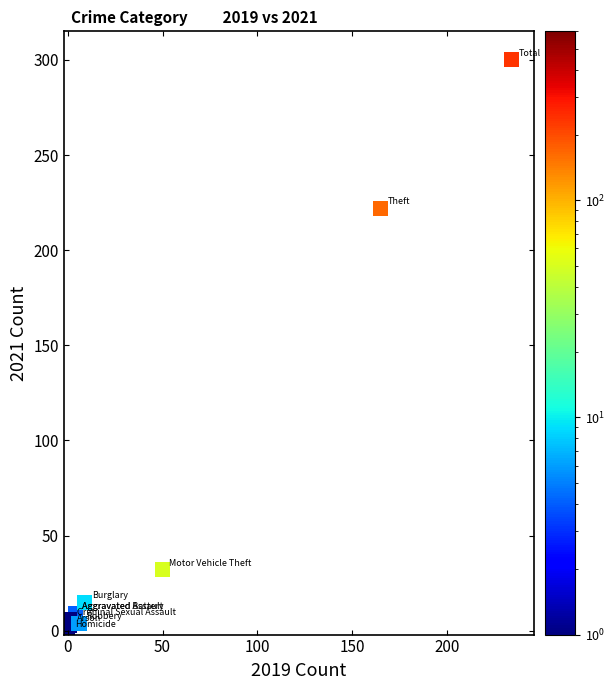

What Y value in the scatter plot is closest to 150?

222